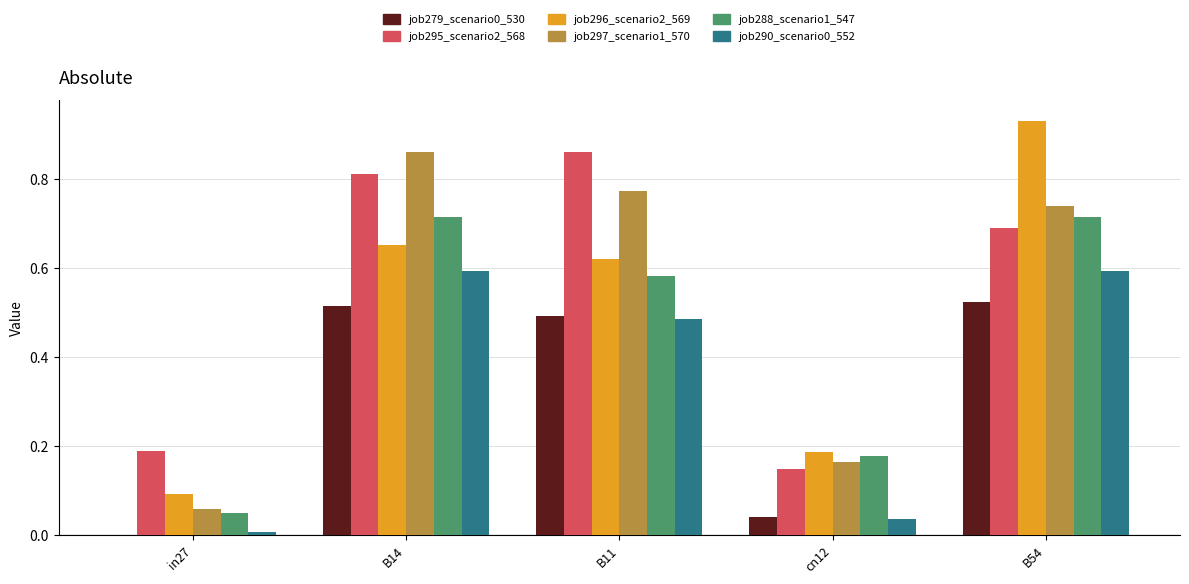

What is the total value across all series at B14?

4.1